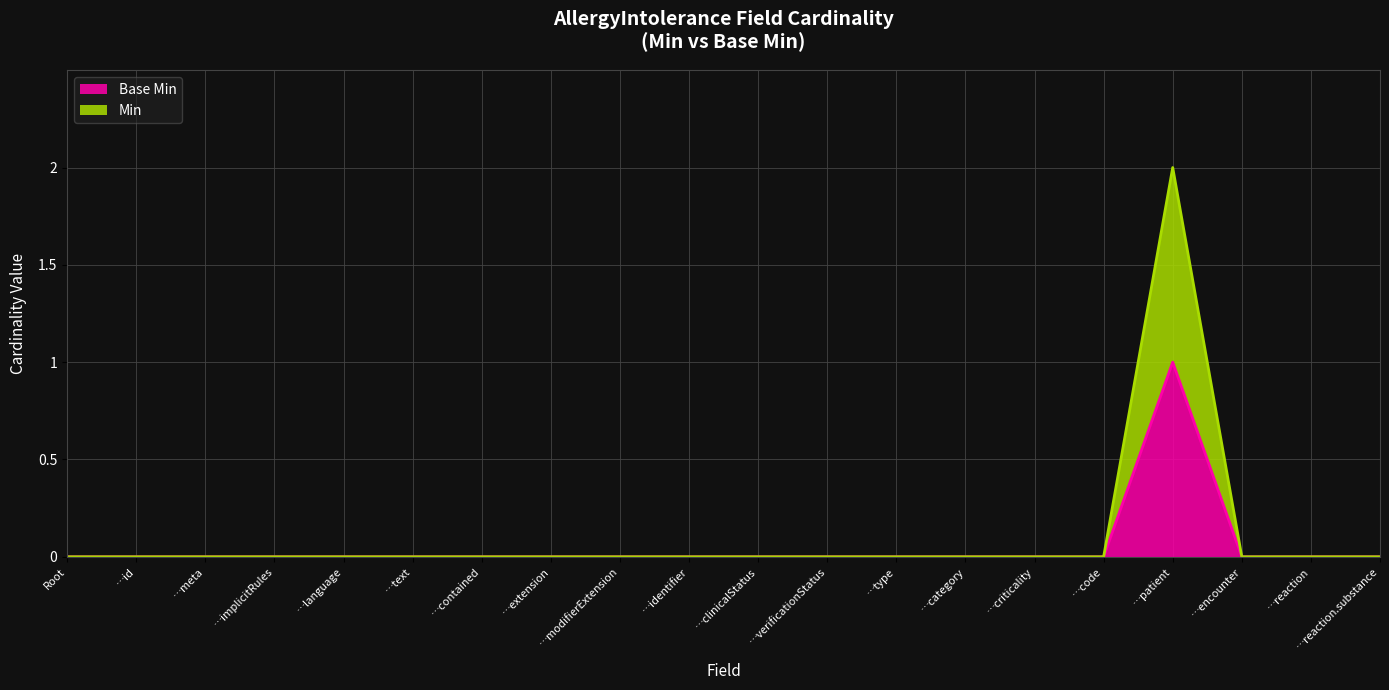

Is it true that Min equals -1 at Root?

False